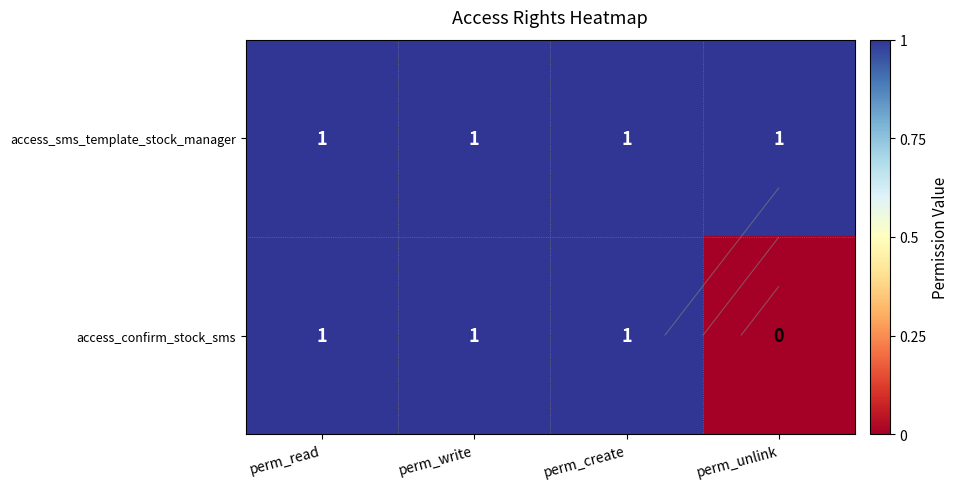

The value of access_confirm_stock_sms at perm_write is 2. True or false?

False